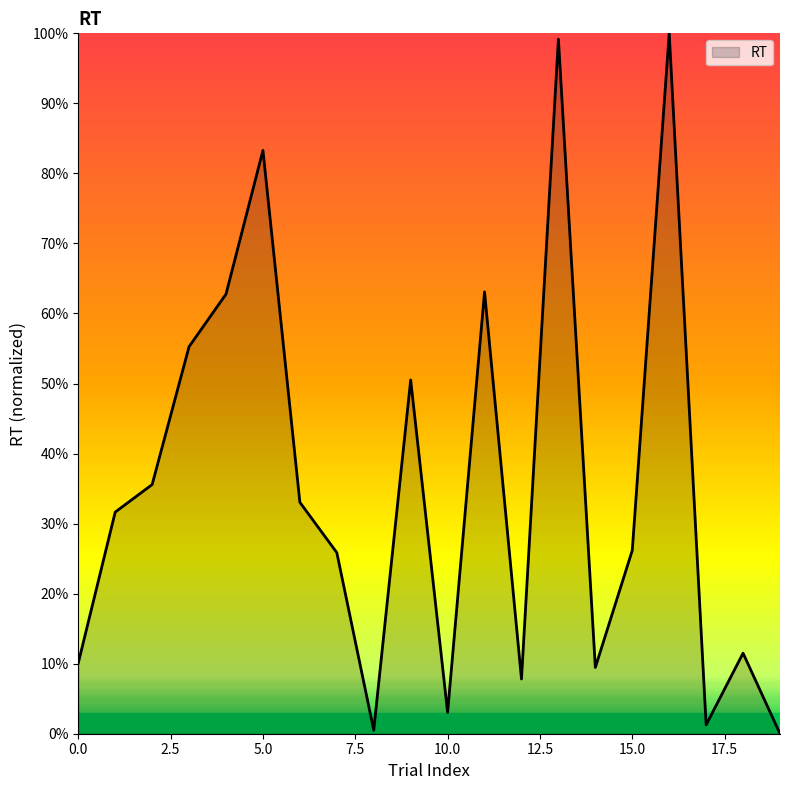

Does the chart display data point markers on the line(s)?

No